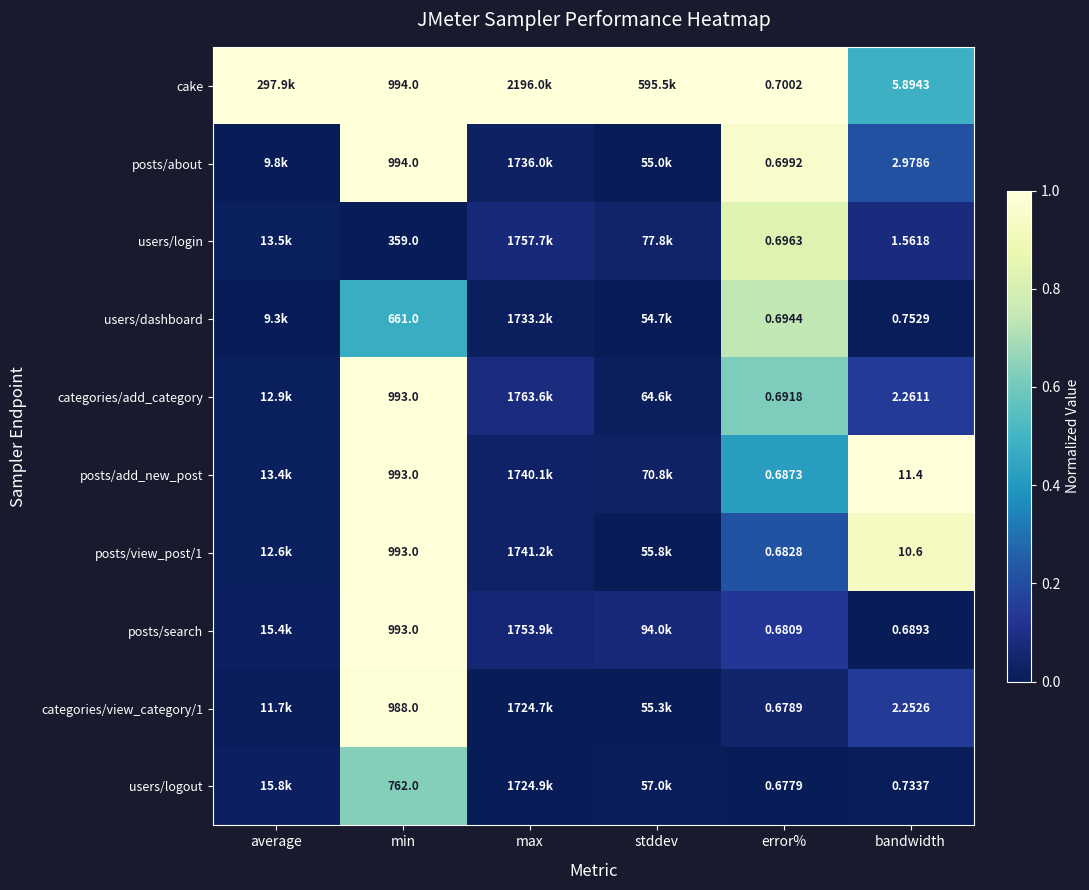

Is the value of posts/search at bandwidth greater than the value of users/logout at bandwidth?

No